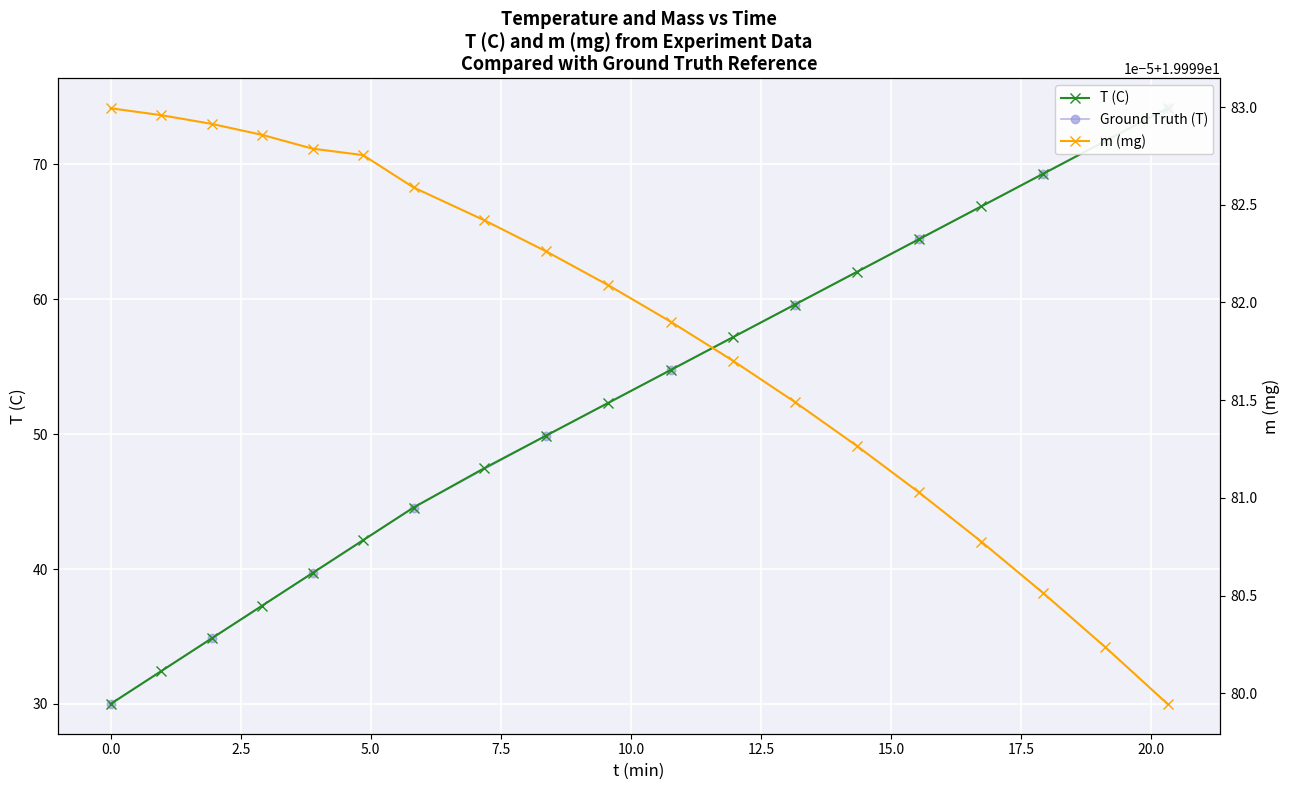

Rank the series at 5.0 from lowest to highest value.

m (mg), T (C)